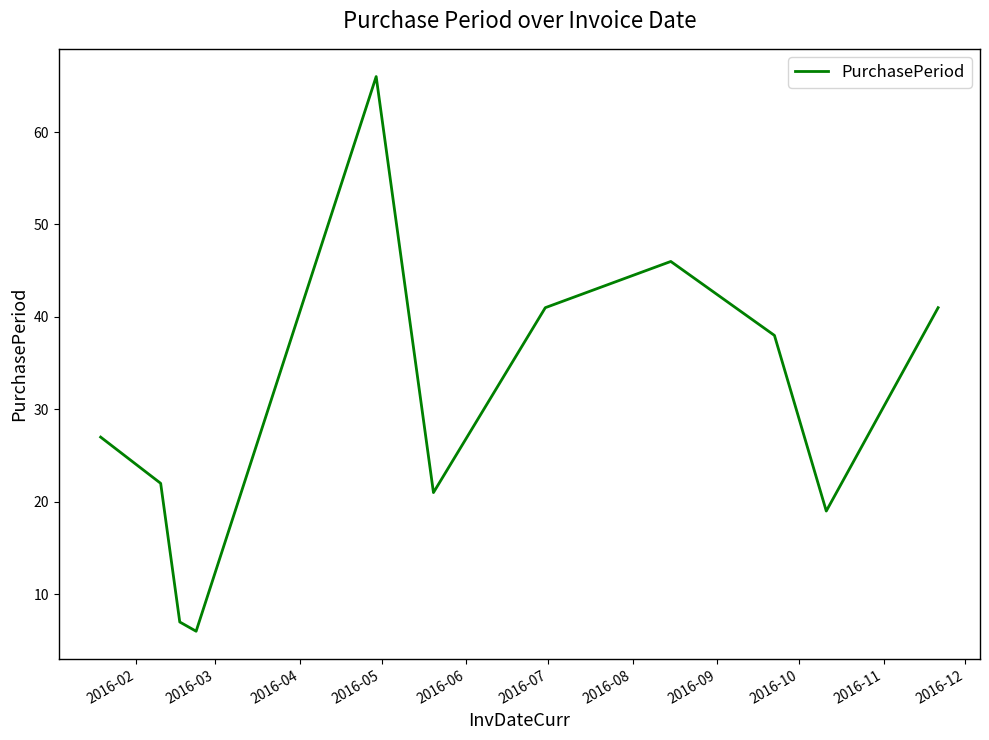

What is the minimum value shown in the chart?

6